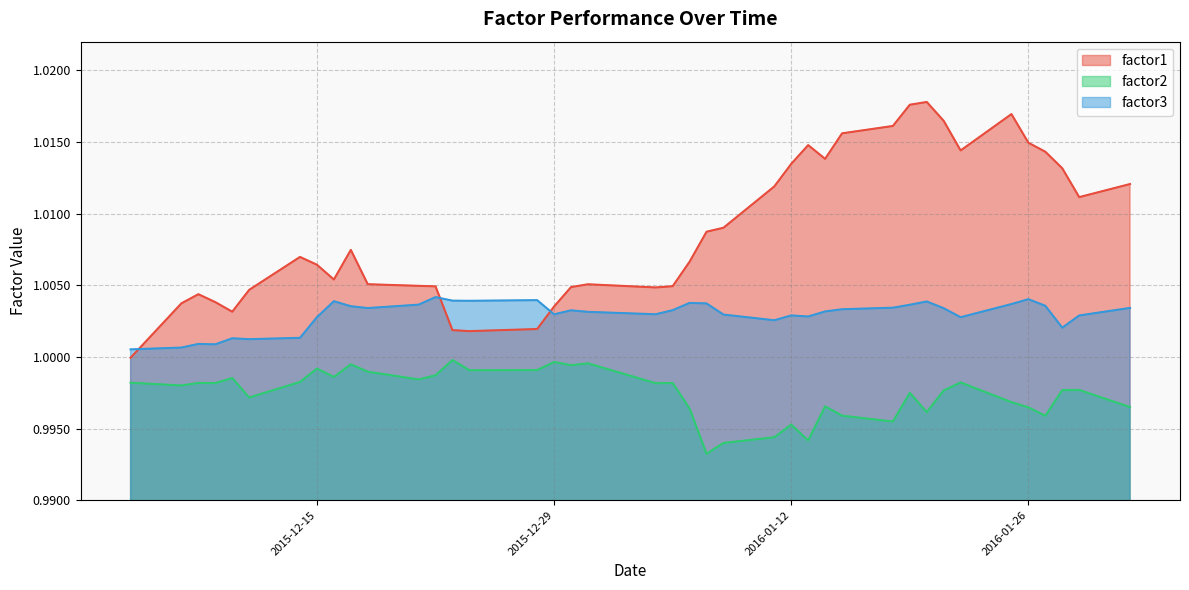

What is the label of the 4th point from the right?

2016-01-27